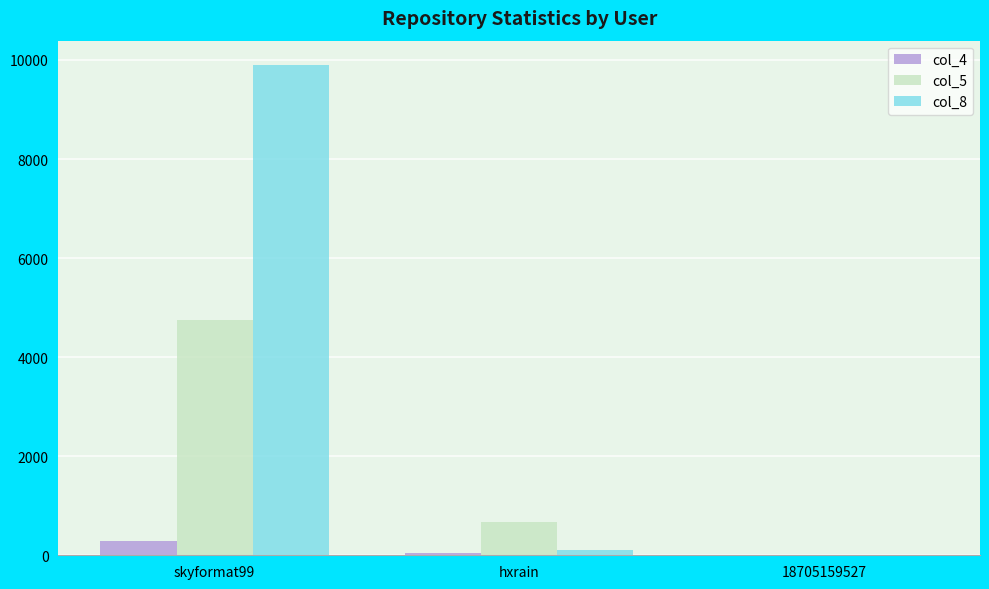

At which category is the sum across all series the highest?

skyformat99